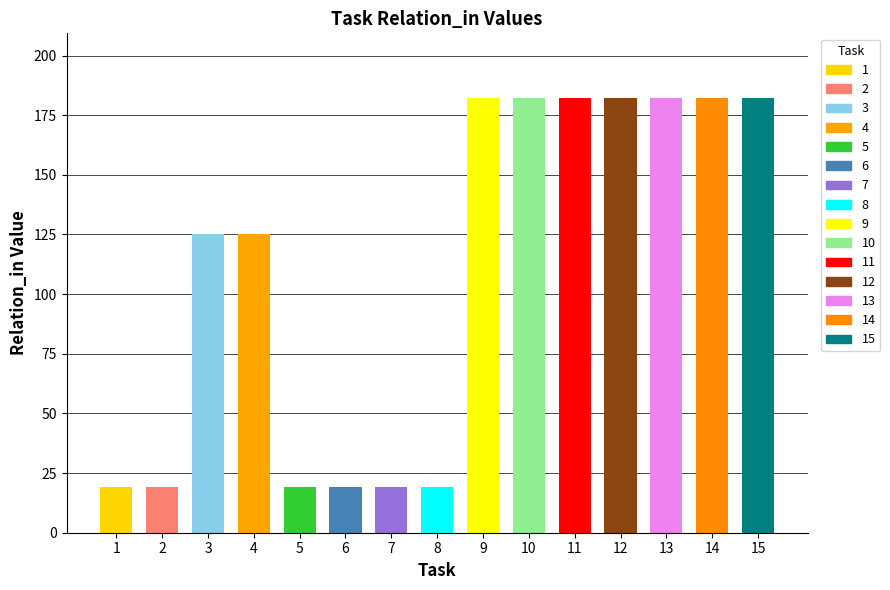

What is the maximum value for Relation_in?

182